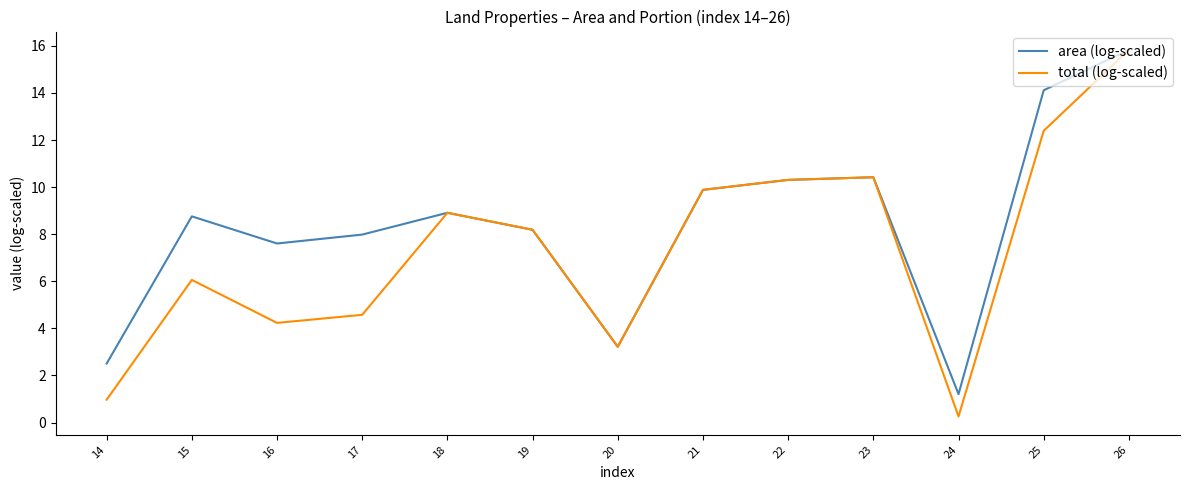

Reading left to right, transcribe all the data shown in this chart.

area (log-scaled): 14=2.5	15=8.8	16=7.6	17=8.0	18=8.9	19=8.2	20=3.2	21=9.9	22=10.3	23=10.4	24=1.2	25=14.1	26=15.8
total (log-scaled): 14=1.0	15=6.1	16=4.2	17=4.6	18=8.9	19=8.2	20=3.2	21=9.9	22=10.3	23=10.4	24=0.3	25=12.4	26=15.8